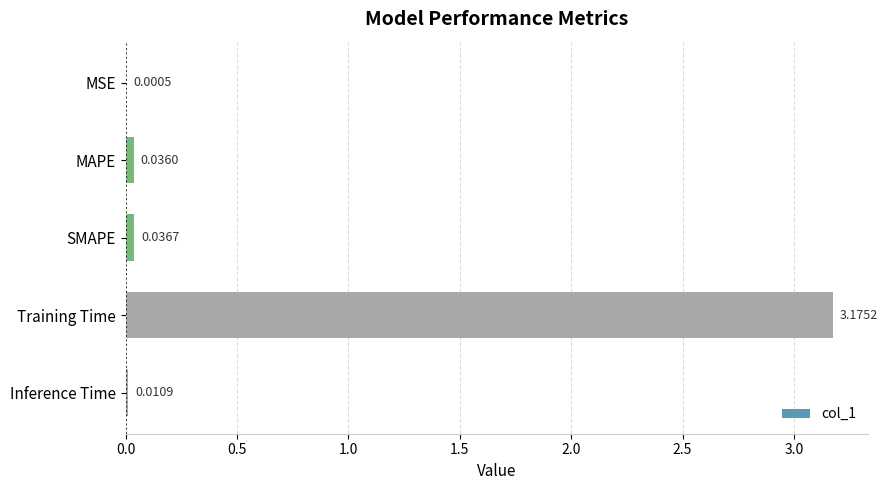

Where is the data nearest to the value 1?

SMAPE